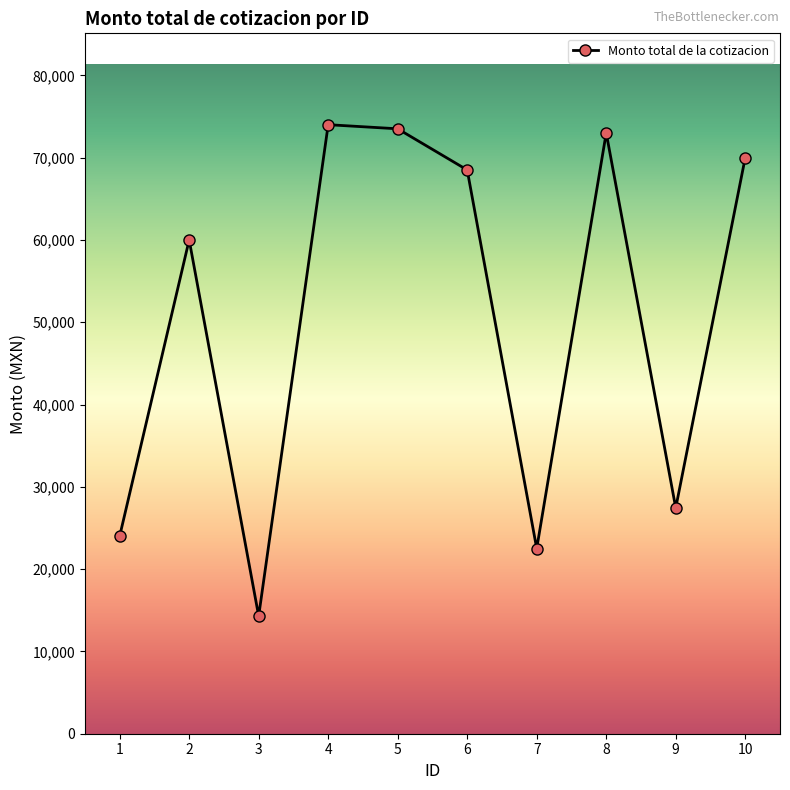

What is the value of the 3rd point from the left?

14297